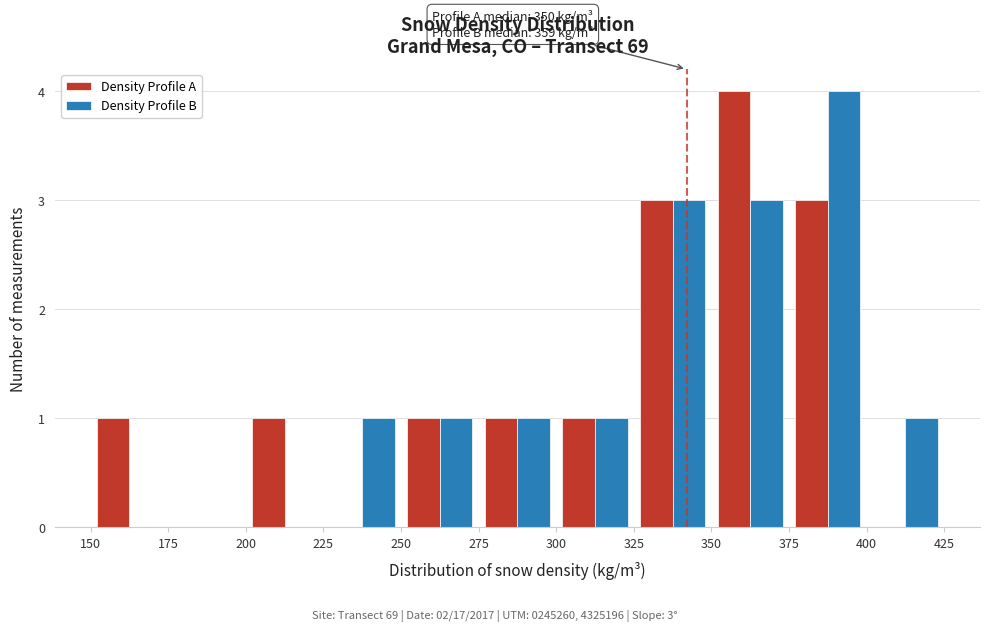

In the Density Profile A series, which range on the x-axis has the tallest bar?

350 to 375